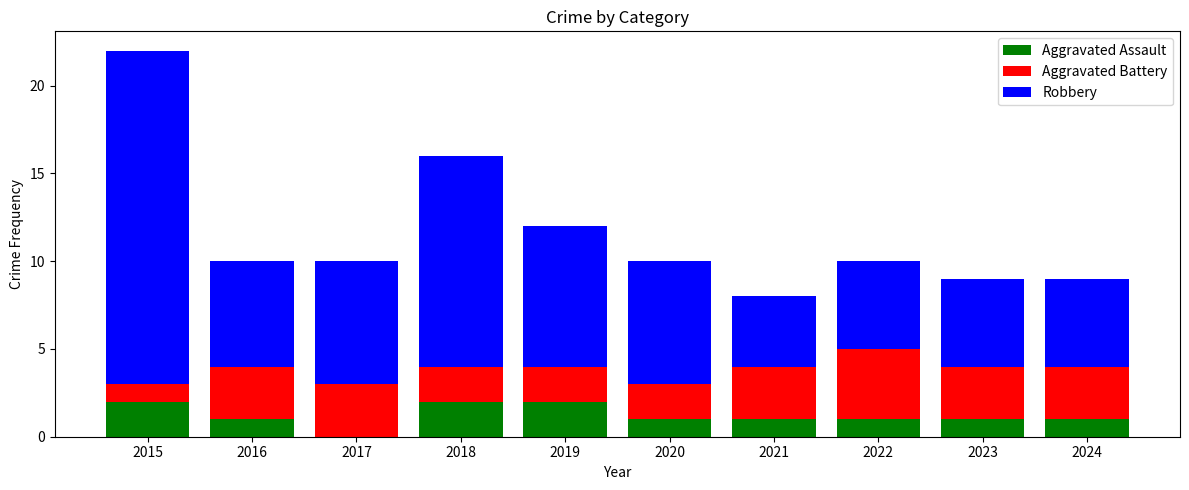

What is the sum of the Aggravated Assault values at 2023 and 2019?

3